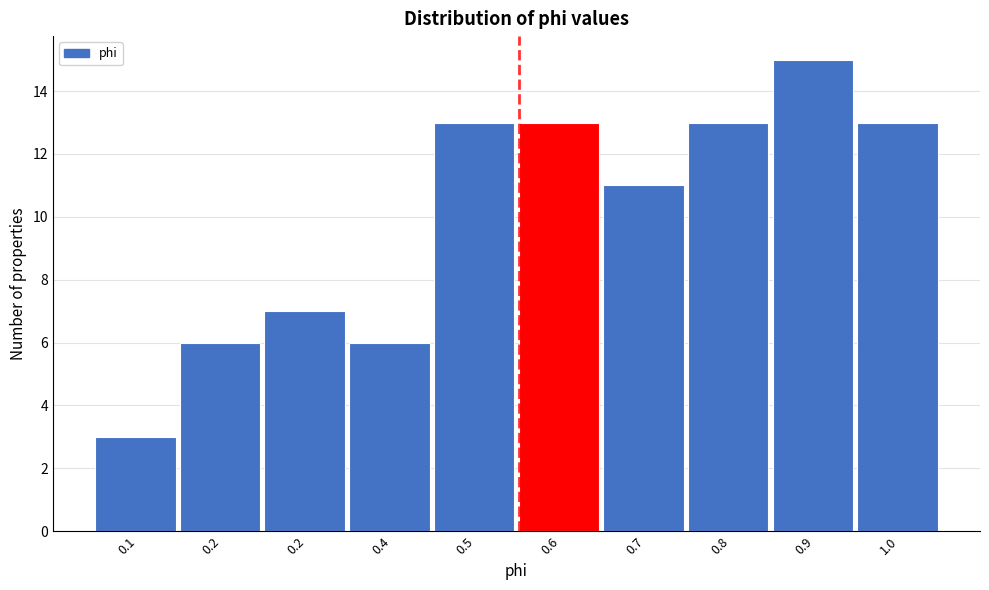

How many distinct data groups are displayed?

1